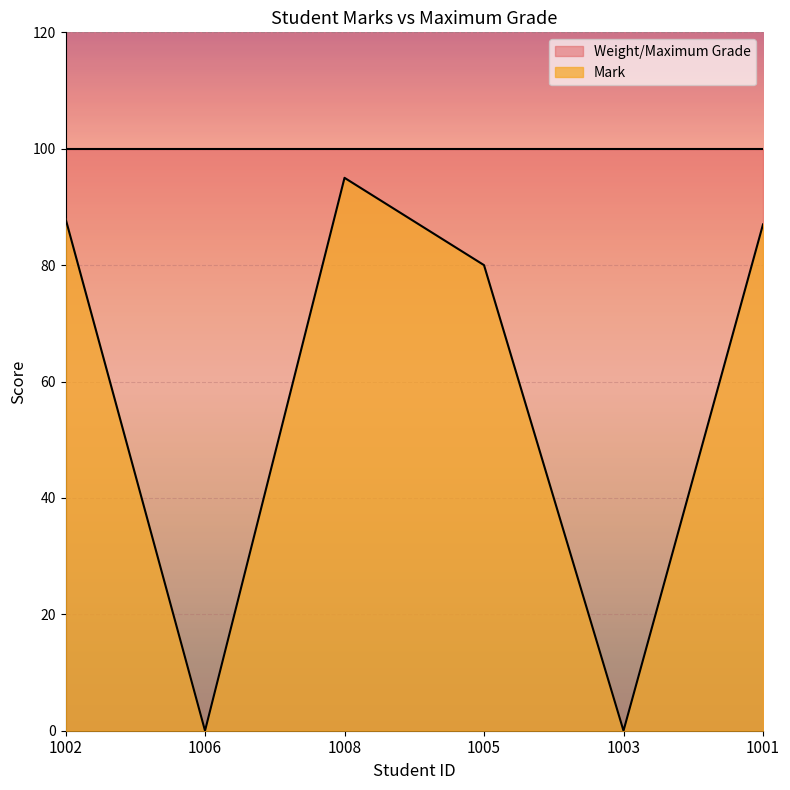

What is the average value?

58